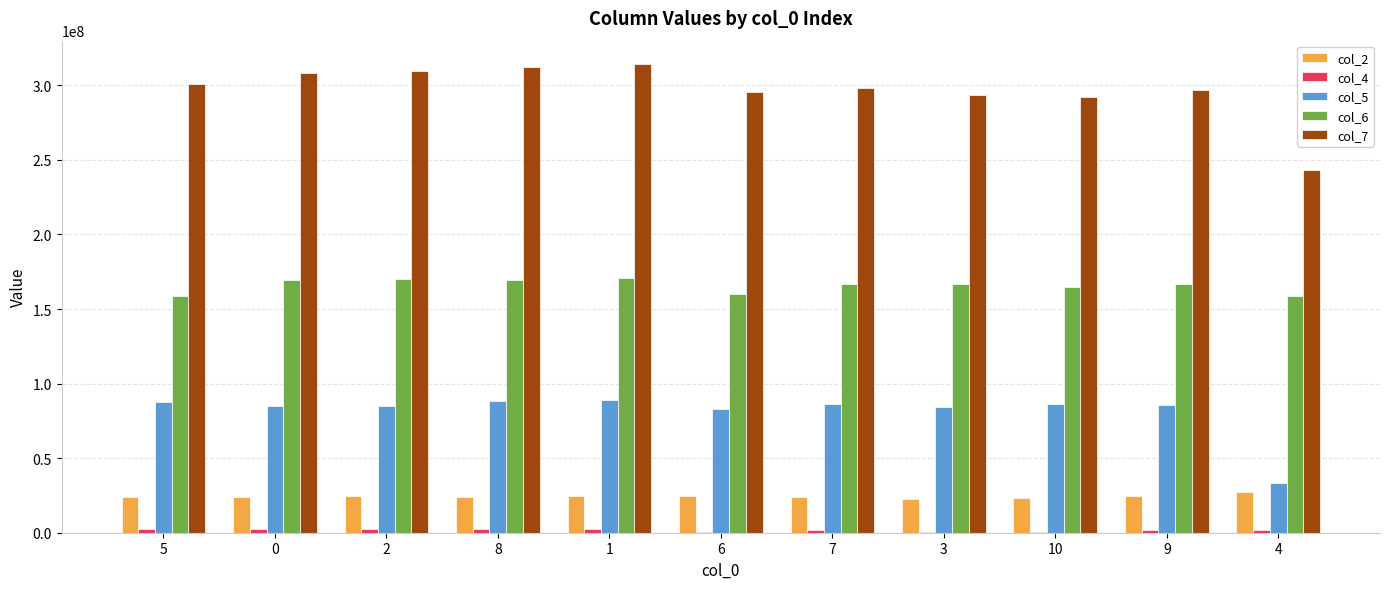

Which series has the largest total across all categories?

col_7